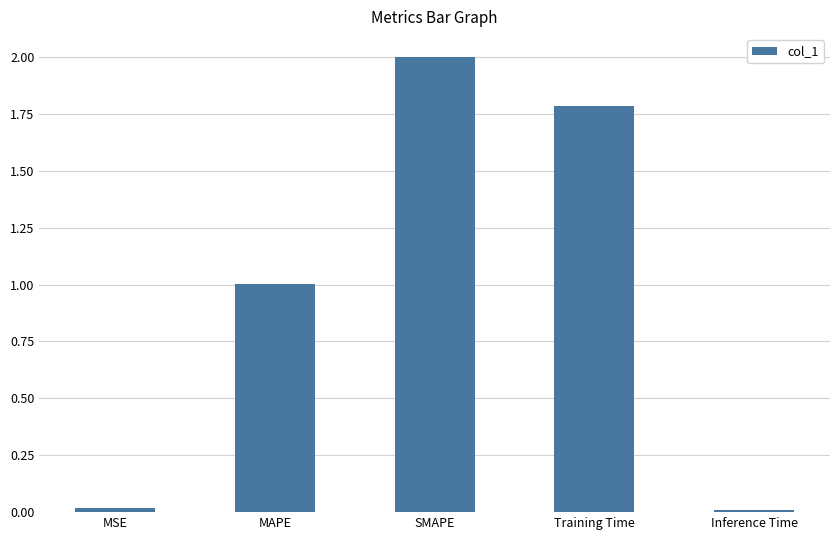

What is the approximate value at SMAPE?

2.0